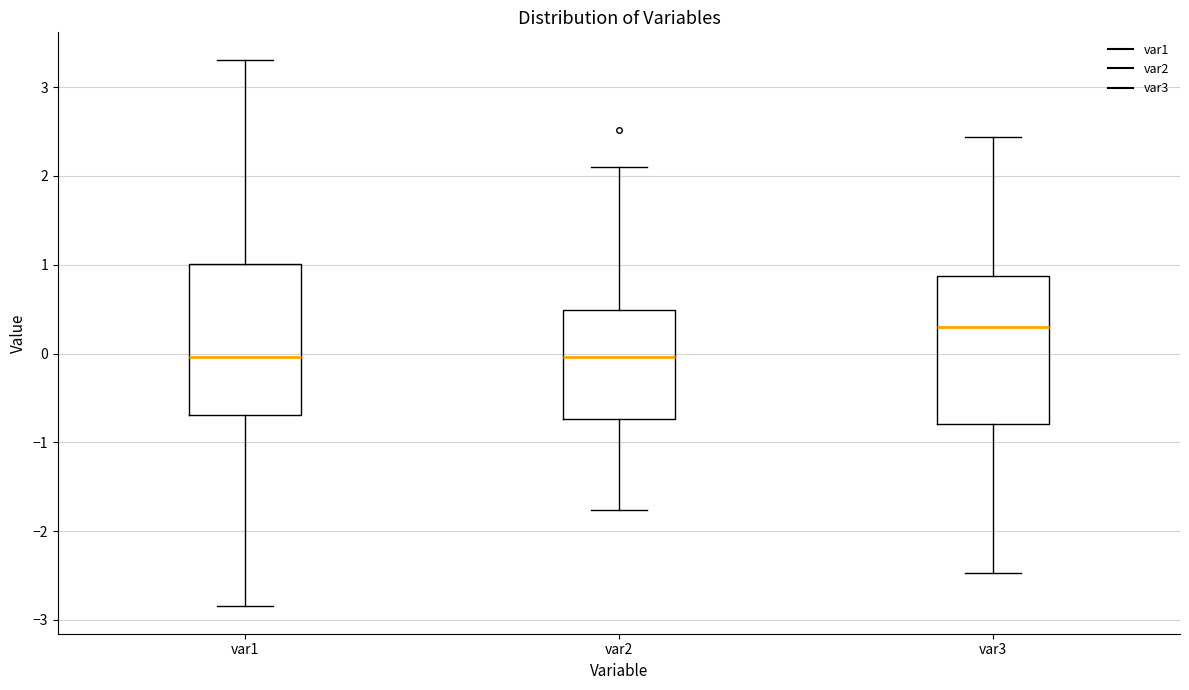

Reading left to right, read every box against the y-axis: the position of its median line, the range the box covers, and the ends of its whiskers. The values are not printed on the chart, so give them approximately, as read against the axis.

var1: median 0.0, box -0.7 to 1.0, whiskers -2.8 to 3.3
var2: median 0.0, box -0.7 to 0.5, whiskers -1.8 to 2.1
var3: median 0.3, box -0.8 to 0.9, whiskers -2.5 to 2.4